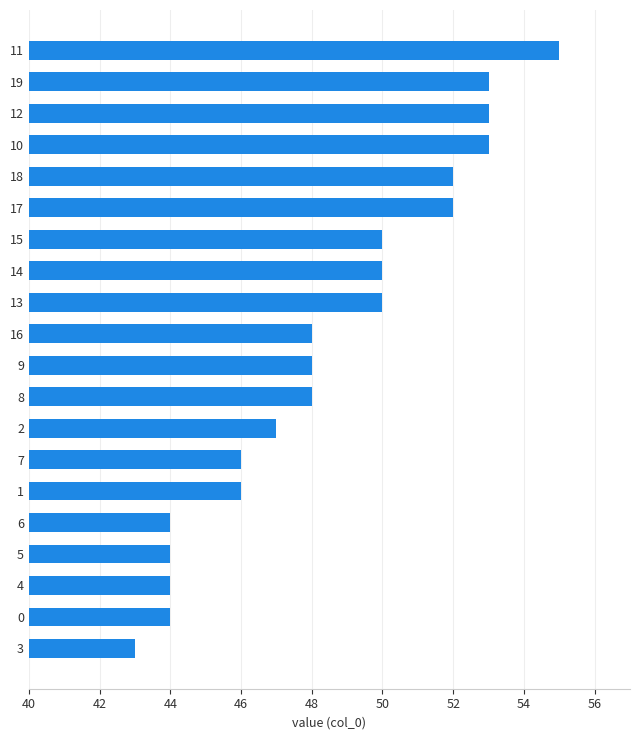

What is the sum of the values at 3 and 9?

91